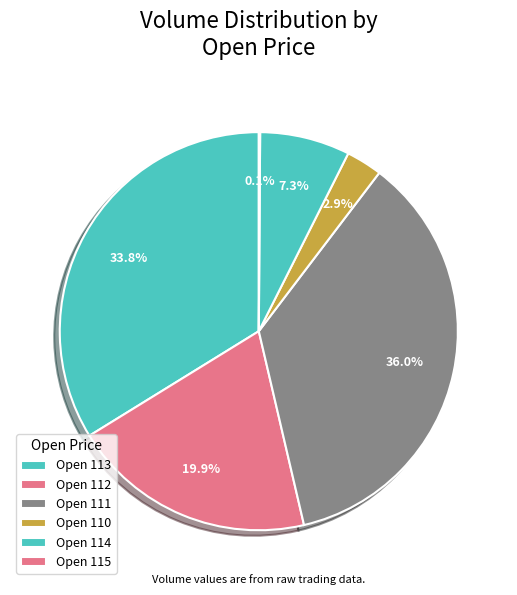

Which category has the biggest portion of the pie?

Open 111